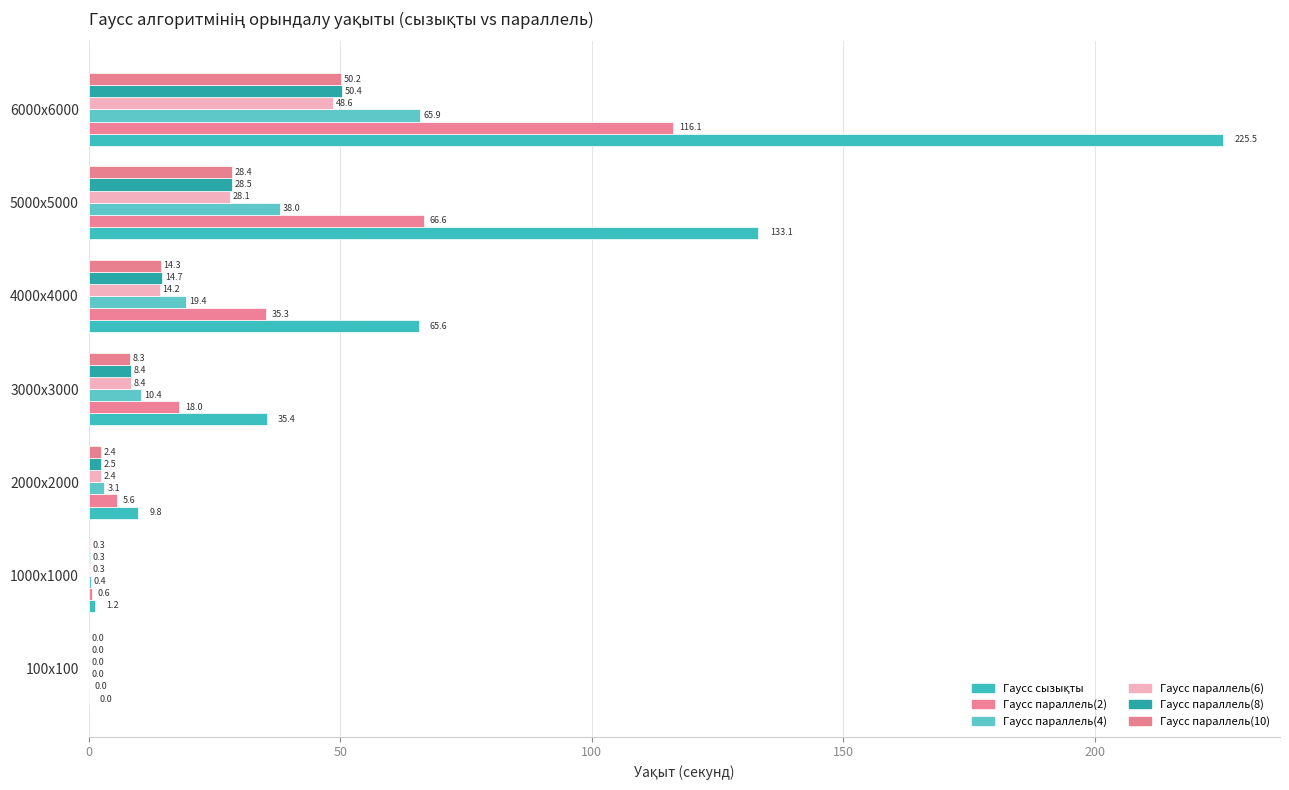

How many data points does each series have?

7